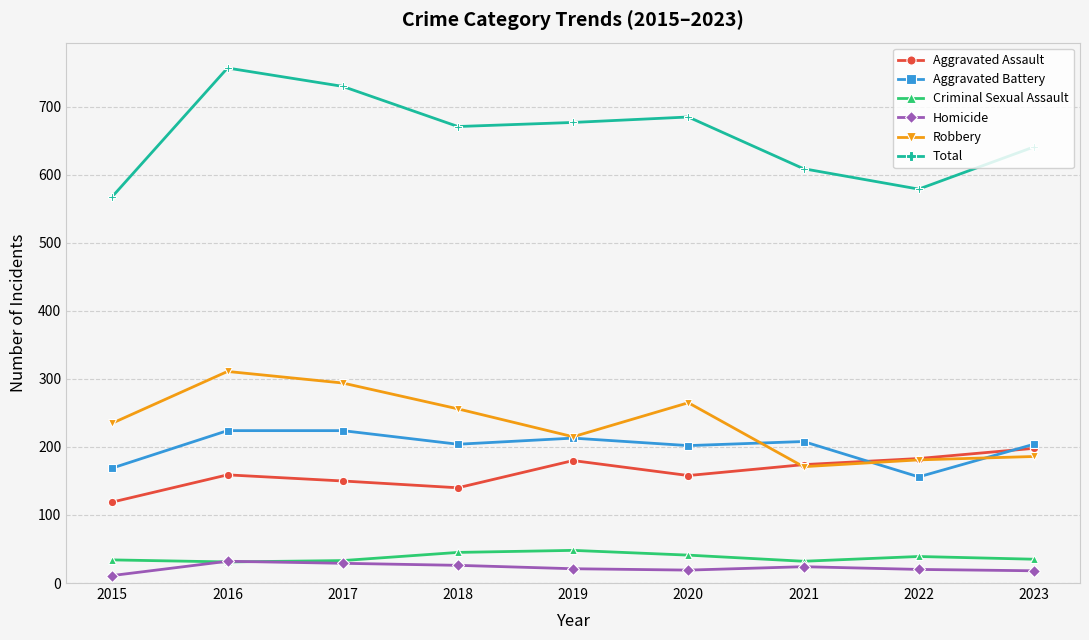

Where is the first local maximum for Aggravated Assault?

2016